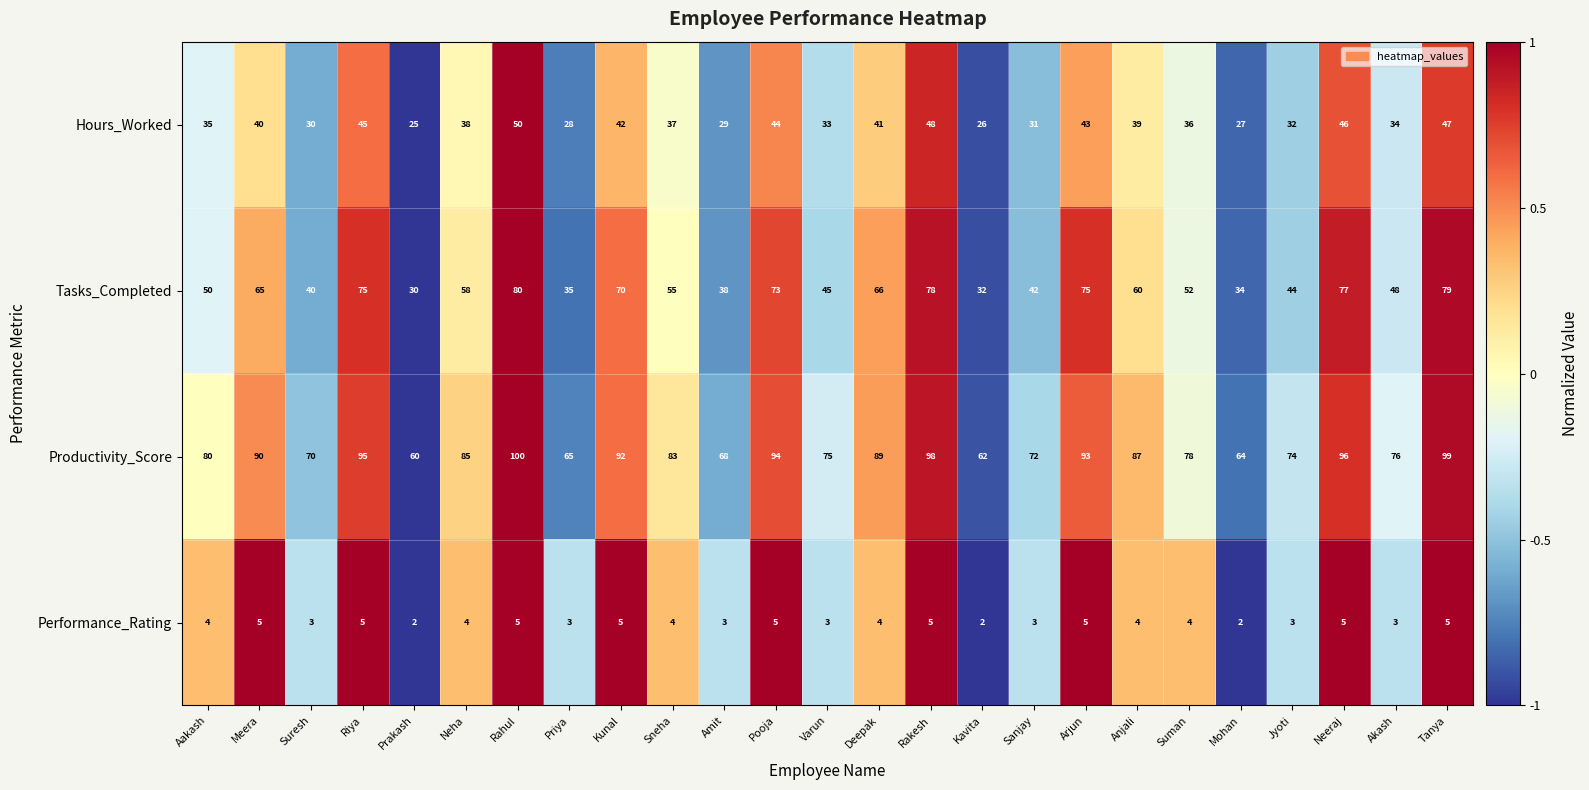

Rank the series at Prakash from highest to lowest value.

Productivity_Score, Tasks_Completed, Hours_Worked, Performance_Rating